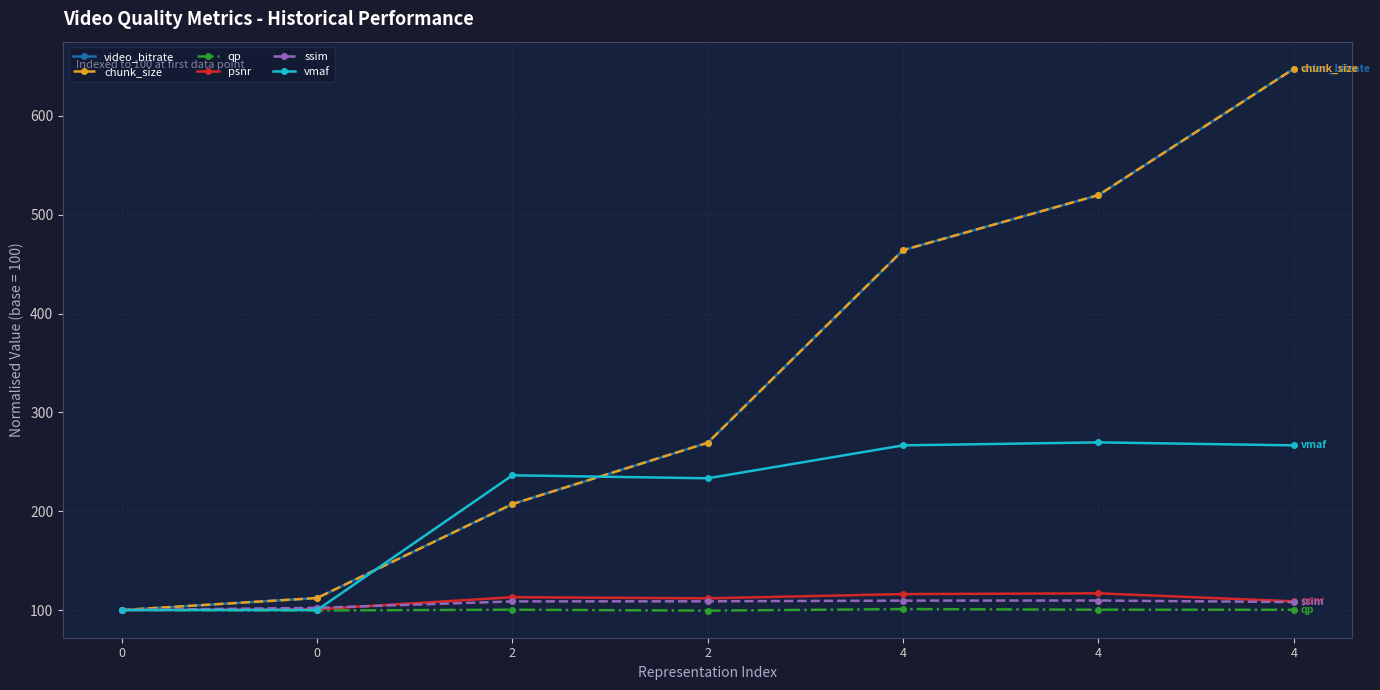

At which label does ssim reach its peak?

4